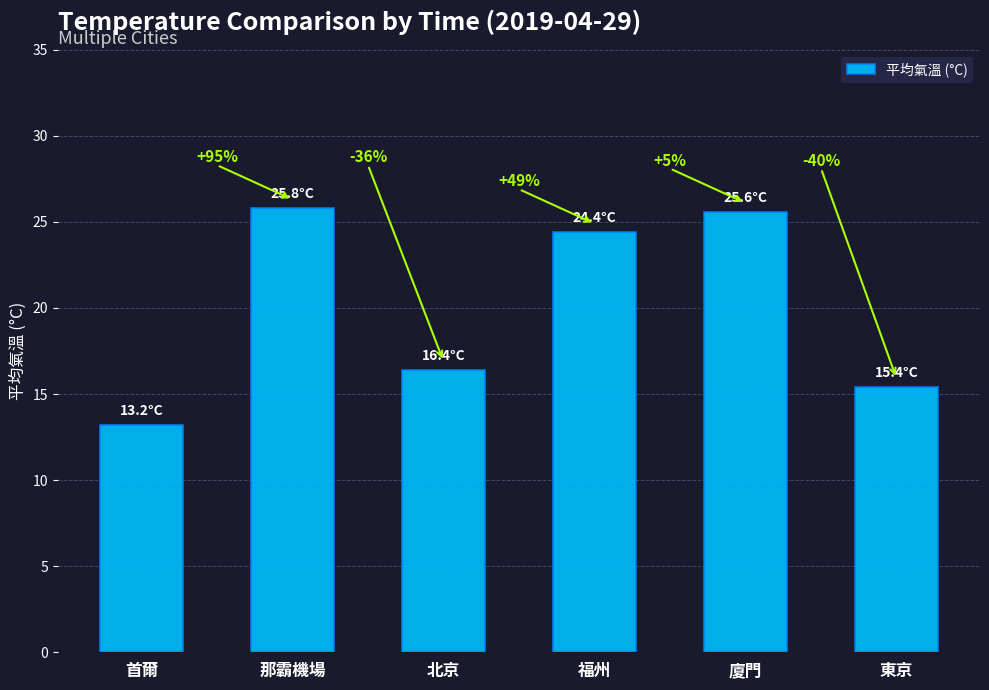

Reading left to right, extract all data points from this chart.

13.2	25.8	16.4	24.4	25.6	15.4